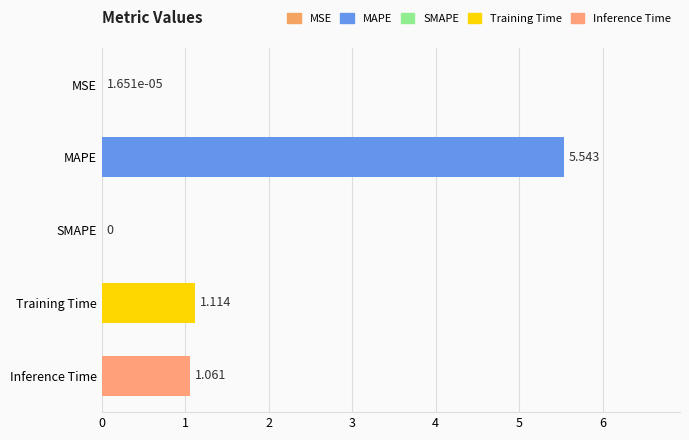

Which category has the highest value across all series?

MAPE